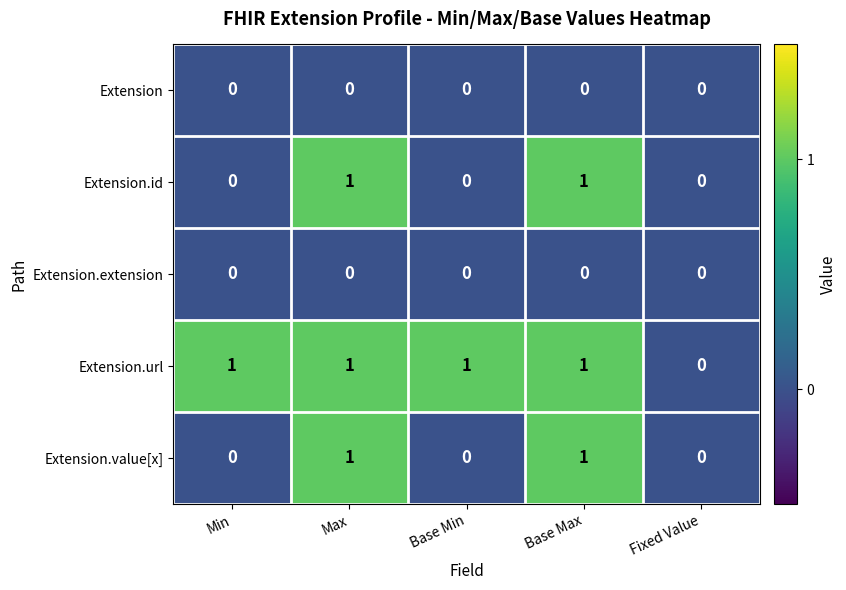

The value of Extension.value[x] at Min is 0. True or false?

True